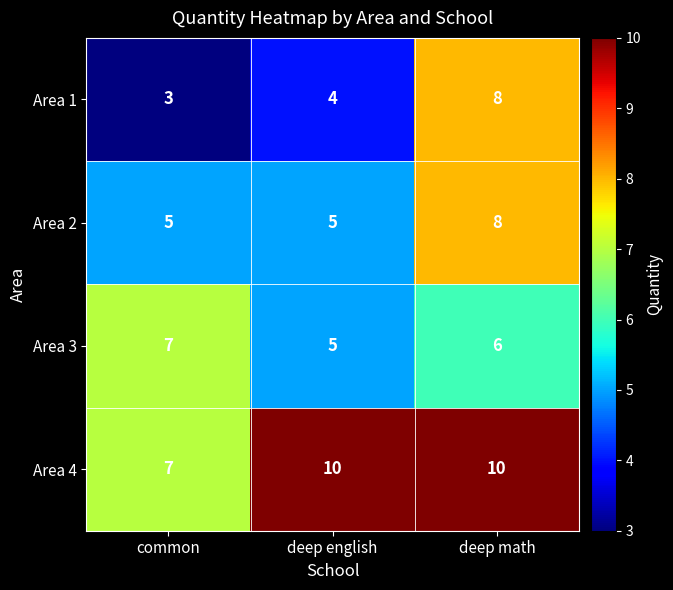

Reading left to right, extract all data points from this chart.

Area 1: common=3	deep english=4	deep math=8
Area 2: common=5	deep english=5	deep math=8
Area 3: common=7	deep english=5	deep math=6
Area 4: common=7	deep english=10	deep math=10